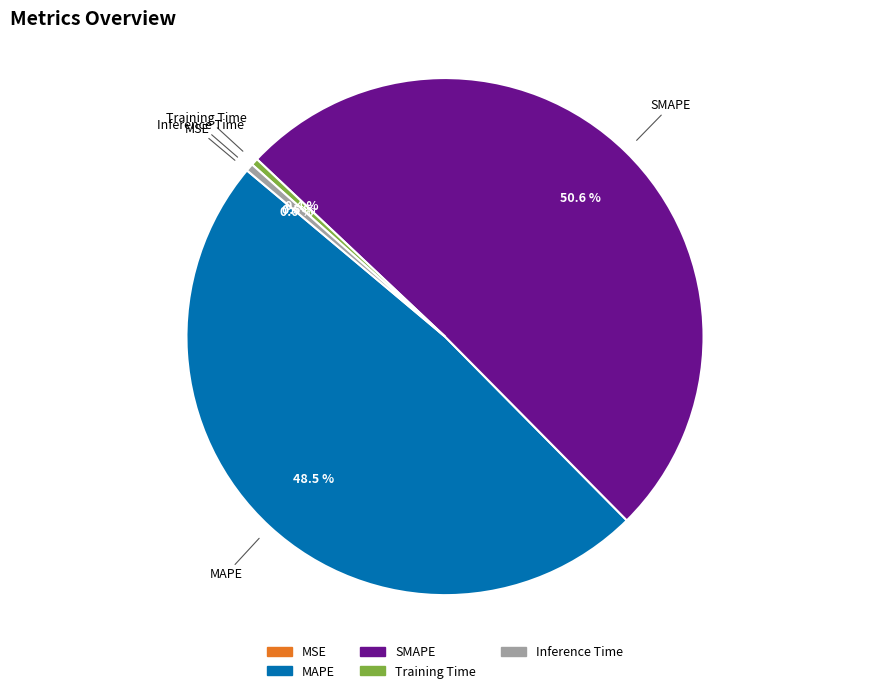

Which category accounts for the majority?

SMAPE